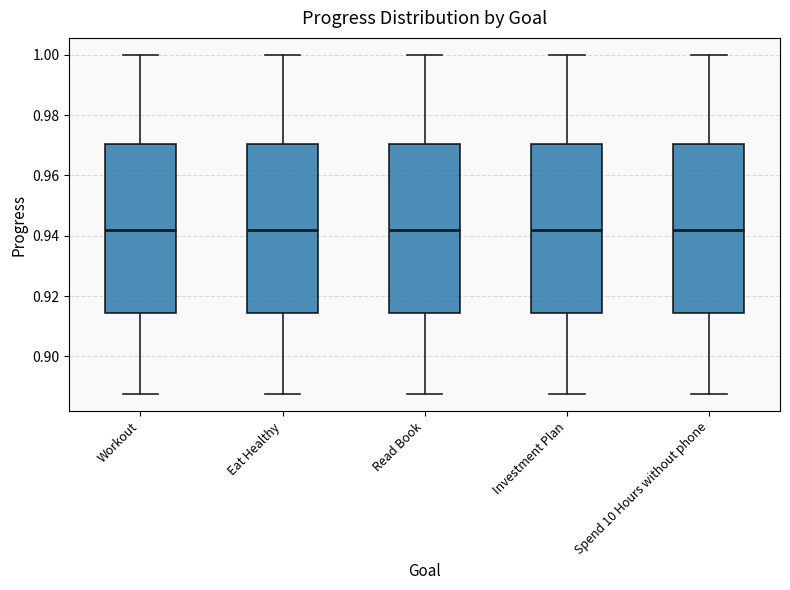

Reading left to right, read every box against the y-axis: the position of its median line, the range the box covers, and the ends of its whiskers. The values are not printed on the chart, so give them approximately, as read against the axis.

Workout: median 0.942, box 0.914 to 0.970, whiskers 0.888 to 1.000
Eat Healthy: median 0.942, box 0.914 to 0.970, whiskers 0.888 to 1.000
Read Book: median 0.942, box 0.914 to 0.970, whiskers 0.888 to 1.000
Investment Plan: median 0.942, box 0.914 to 0.970, whiskers 0.888 to 1.000
Spend 10 Hours without phone: median 0.942, box 0.914 to 0.970, whiskers 0.888 to 1.000